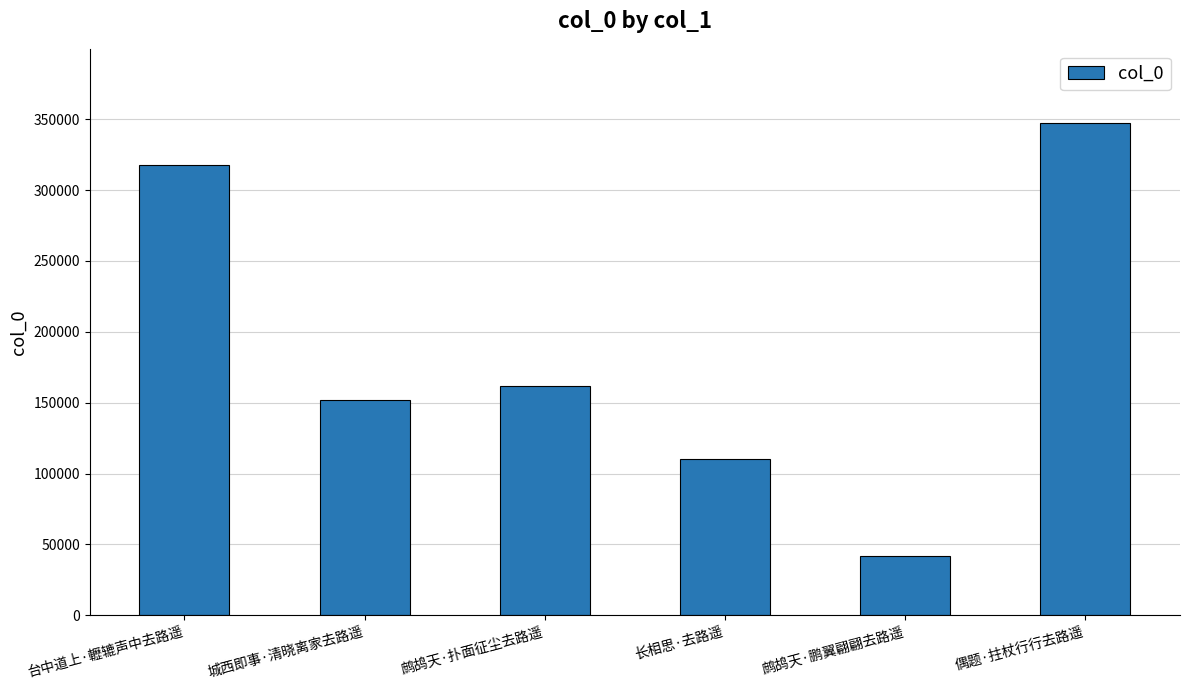

What is the minimum value shown in the chart?

41861